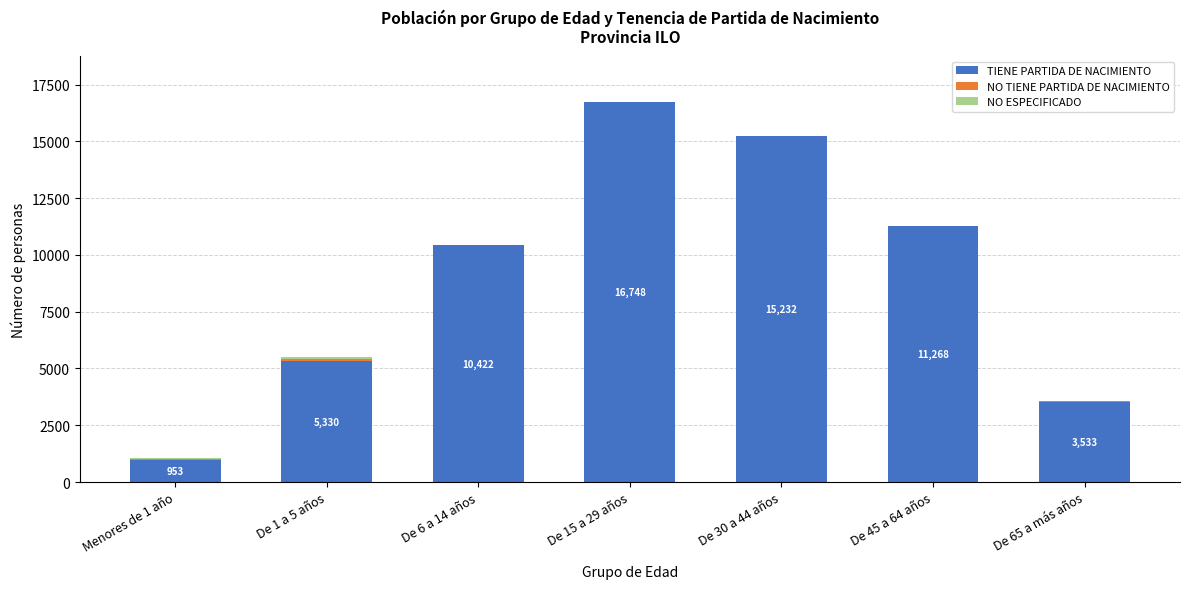

Which category has the highest value in the TIENE PARTIDA DE NACIMIENTO series?

De 15 a 29 años